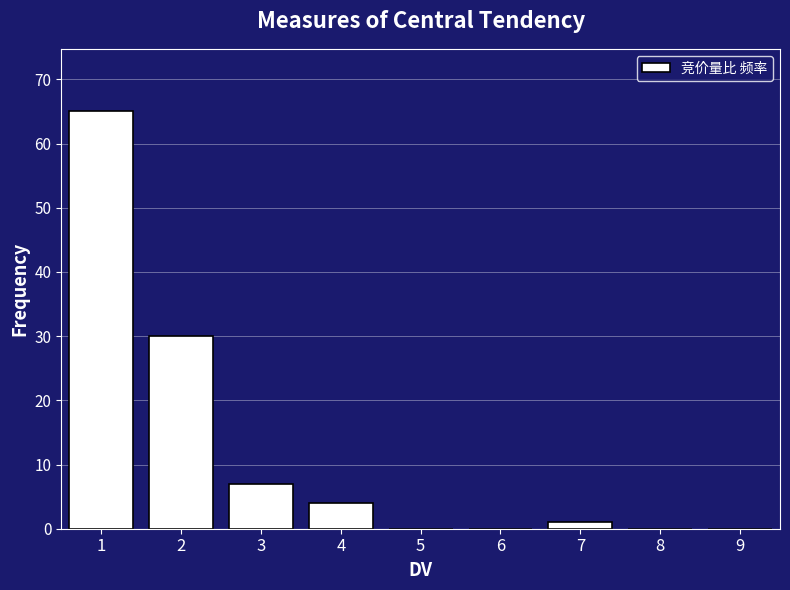

Reading left to right, list every bar in this chart as the range it spans on the x-axis followed by its height. The values are not printed on the chart, so give them approximately, as read against the axis.

0.5 to 1.5: 65
1.5 to 2.5: 30
2.5 to 3.5: 7
3.5 to 4.5: 4
4.5 to 5.5: 0
5.5 to 6.5: 0
6.5 to 7.5: 1
7.5 to 8.5: 0
8.5 to 9.5: 0